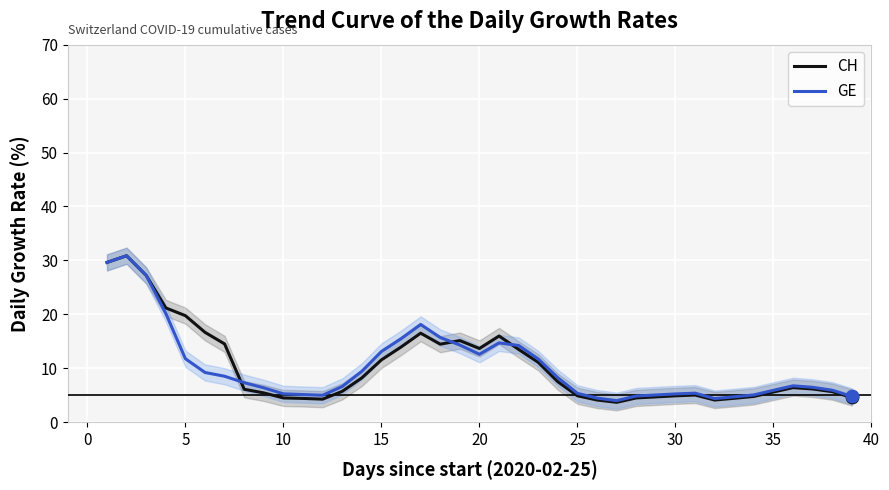

Which series contains the highest Y value?

CH